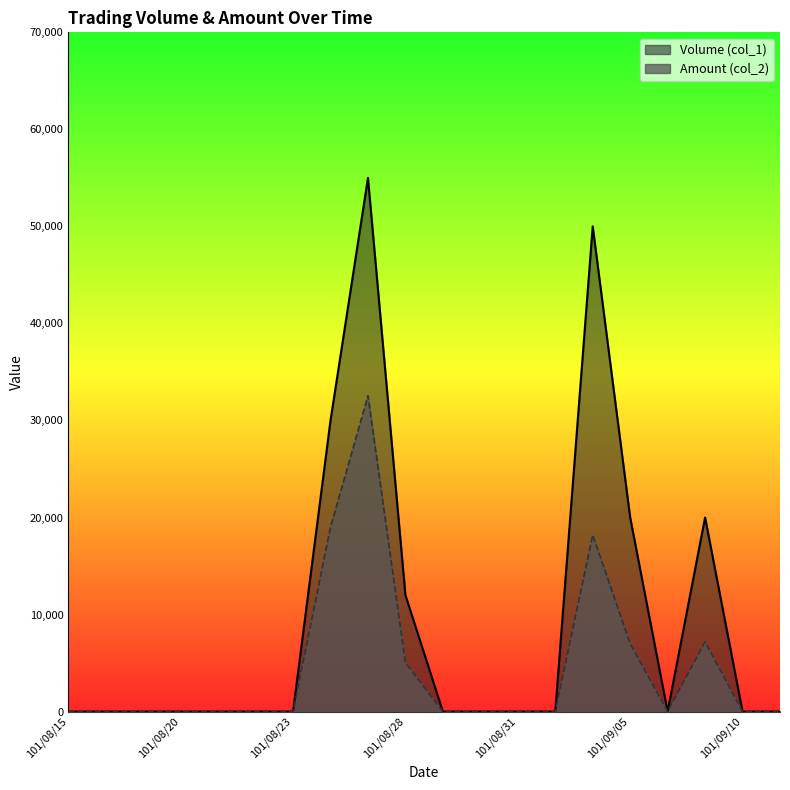

Count the Volume (col_1) values in the range 0 to 20000.

17